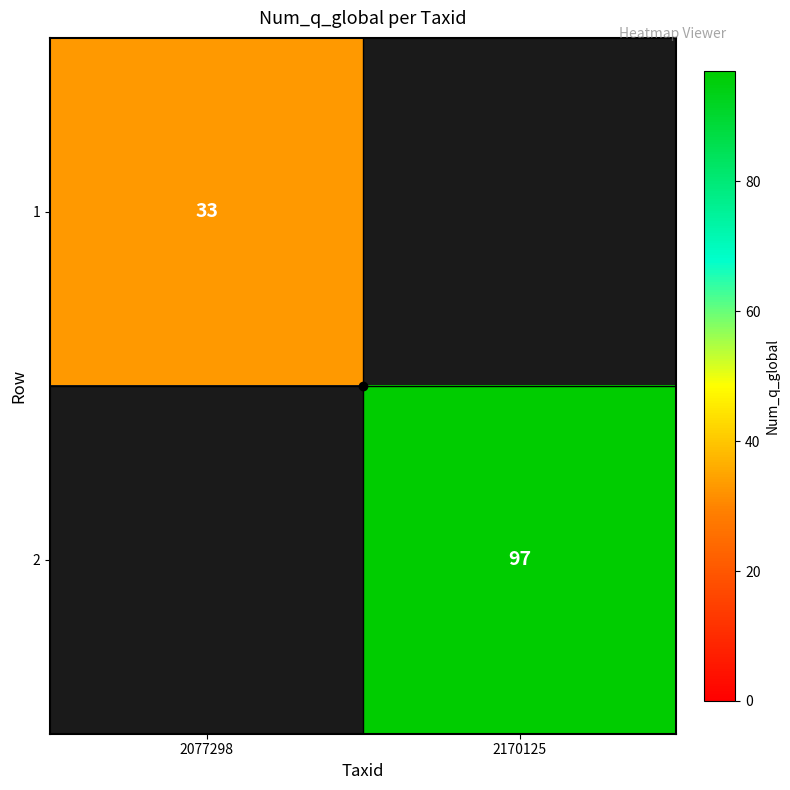

At how many categories does at least one series exceed 84?

1